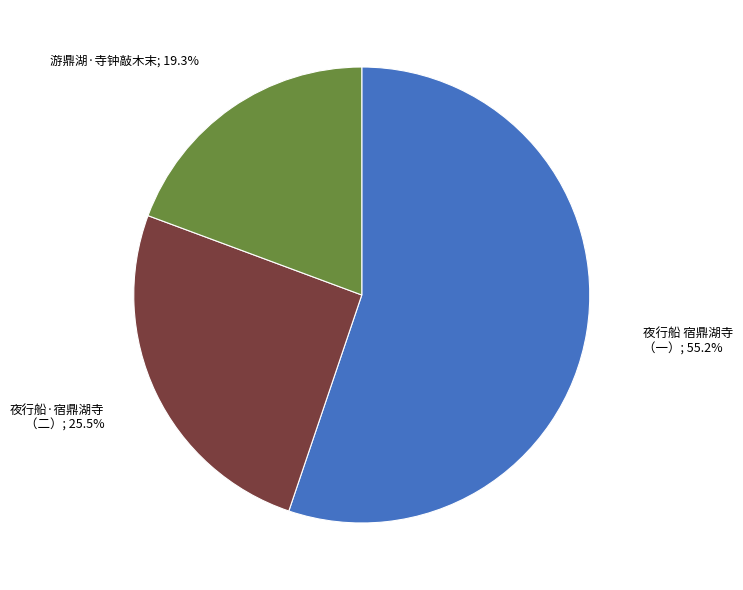

Rank the categories by value from highest to lowest.

夜行船 宿鼎湖寺 （一）; 55.2%, 夜行船·宿鼎湖寺 （二）; 25.5%, 游鼎湖·寺钟敲木末; 19.3%